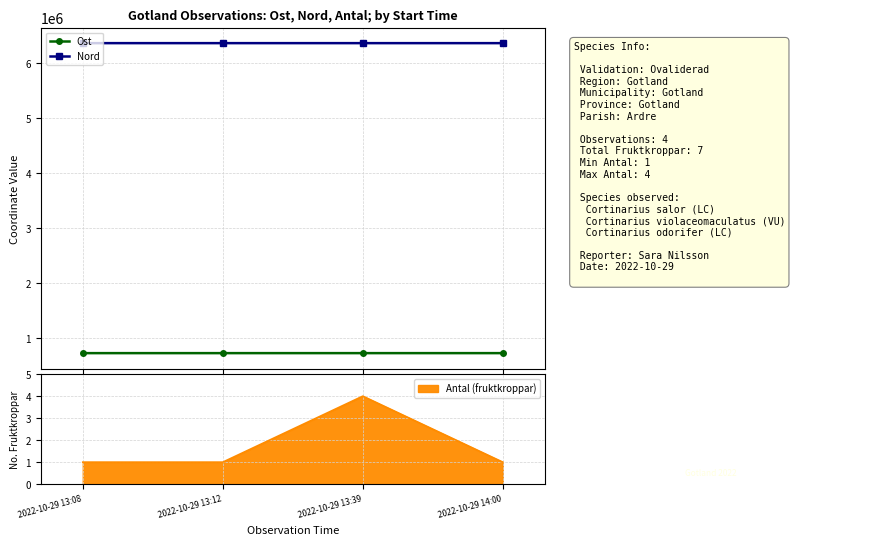

True or false: Ost has more than 1 points higher than both neighbors.

False